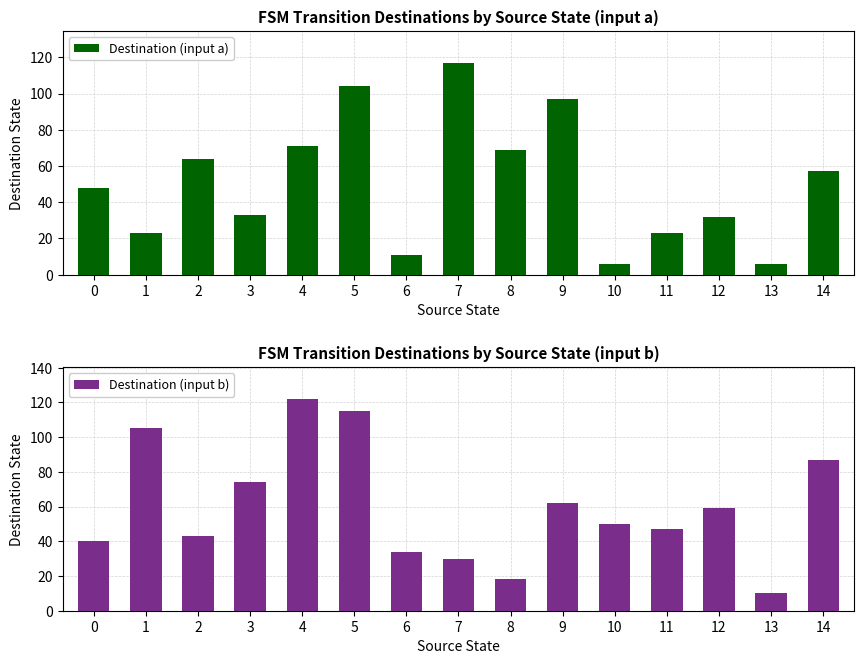

What is the value of the Destination (input a) bar at the 4th from the left?

33